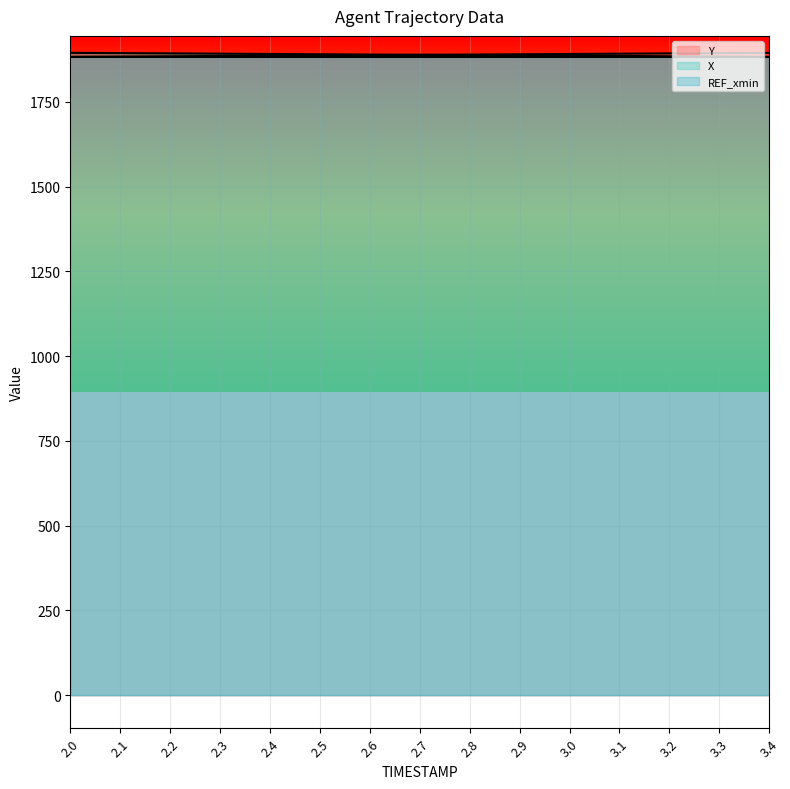

What is the difference between the maximum and minimum values in the X series?

11.8